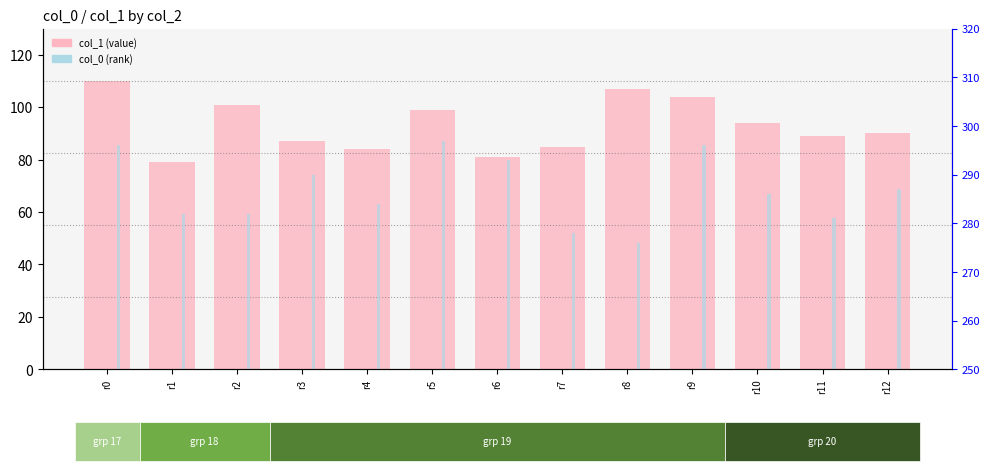

Which label corresponds to the smallest value in the chart?

r1